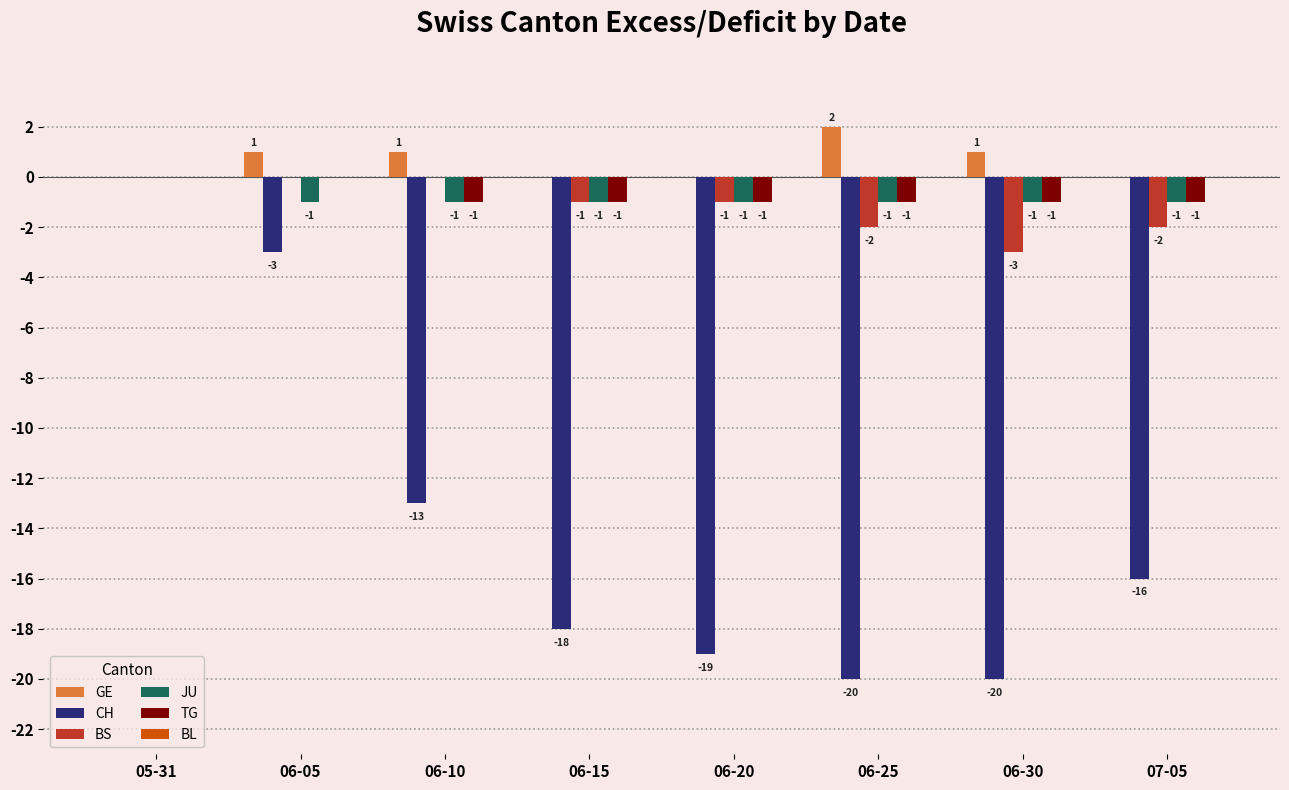

Between 05-31 and 06-25, which series saw the biggest shift?

CH